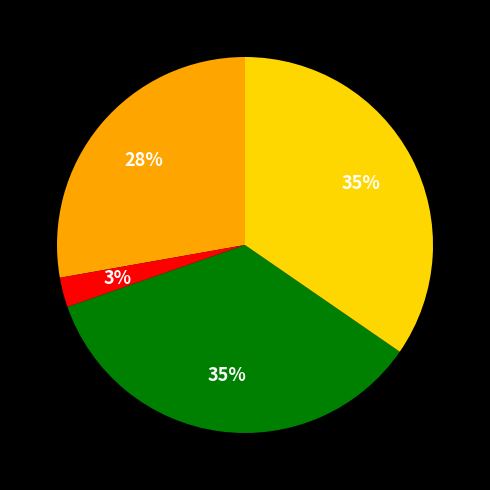

To the nearest percent, what is the average slice percentage?

25%